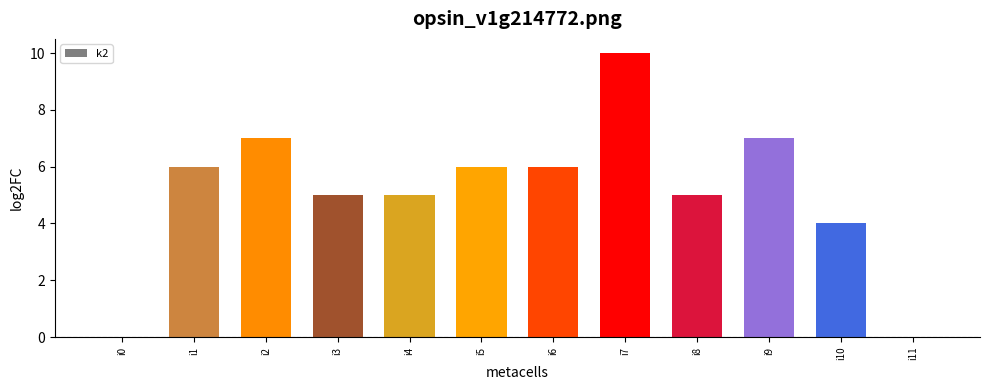

Which has a higher value, i7 or i9?

i7